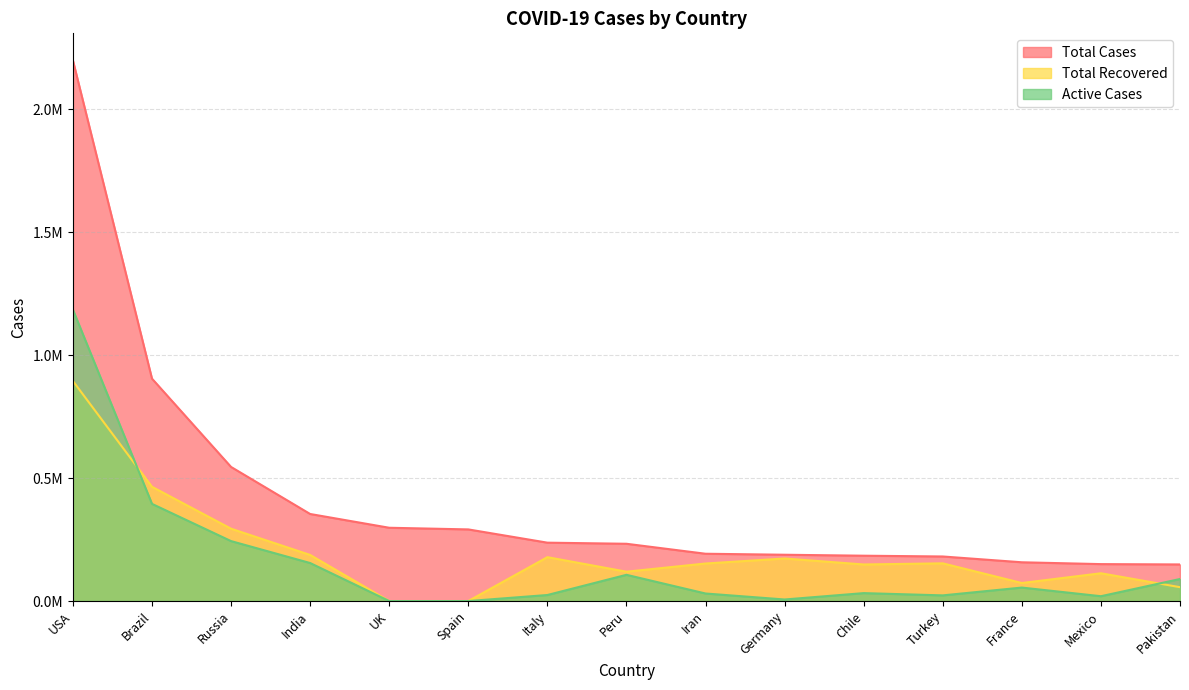

What is the difference between the highest and lowest values at UK?

298136